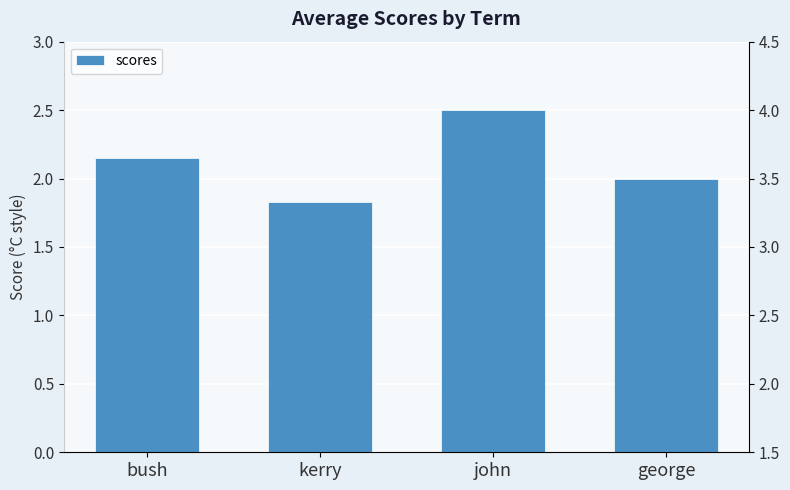

What position from the right is george?

1